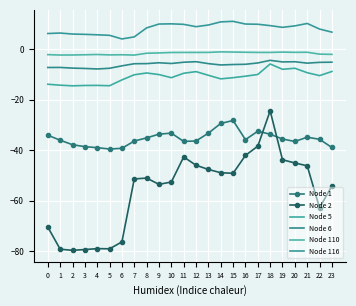

Where is Node 2 nearest to the value -52?

7